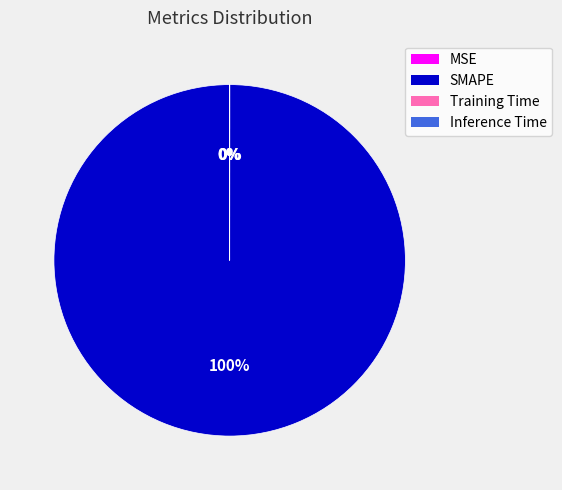

Which slice represents more than half of the pie?

SMAPE